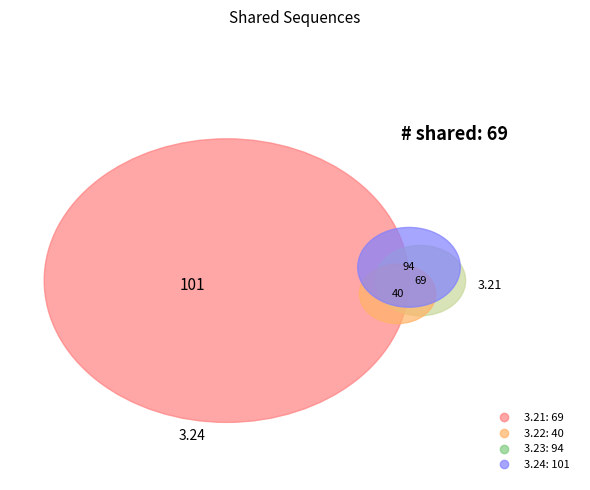

Rank the categories by value from lowest to highest.

3.22, 3.21, 3.23, 3.24